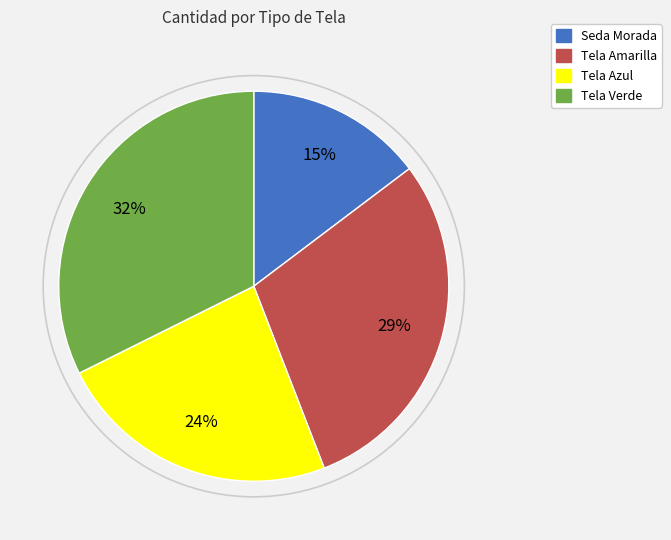

Which category has the smallest portion of the pie?

Seda Morada